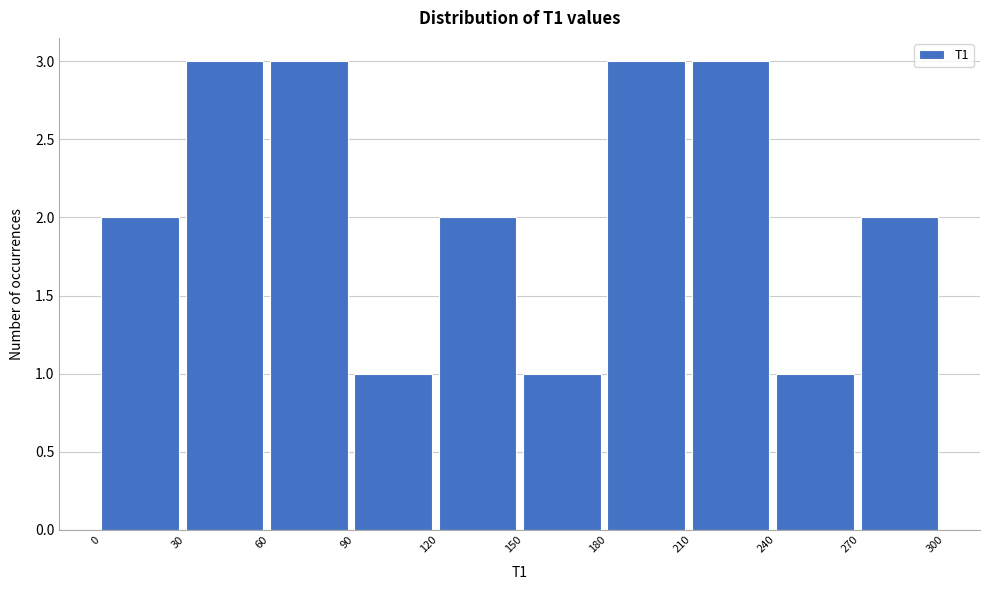

How tall is the bar that spans 0 to 30 on the x-axis? The values are not printed on the chart, so give them approximately, as read against the axis.

2